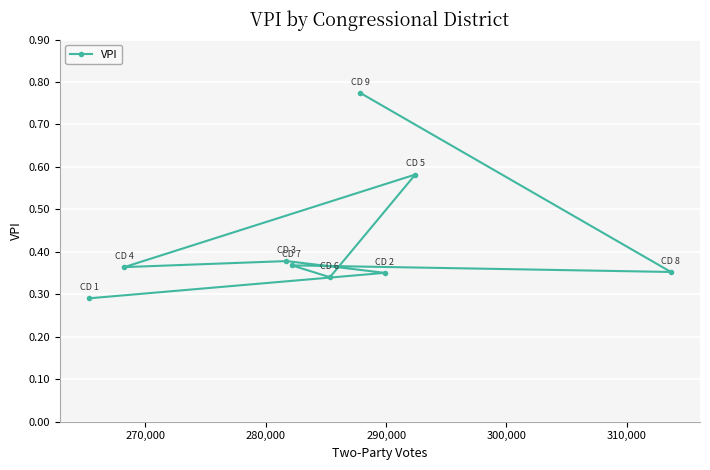

What is the sum of all values?

3.8